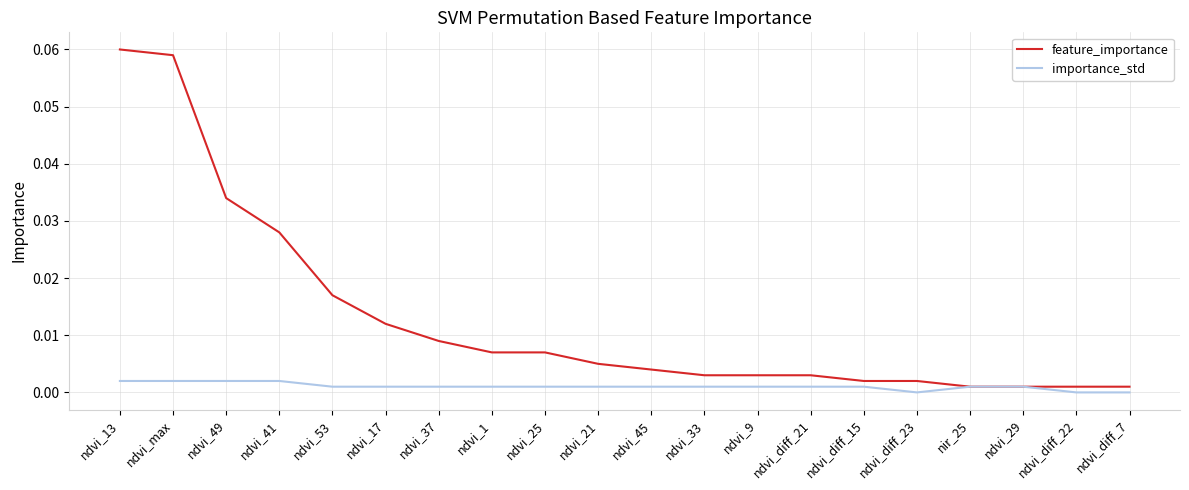

True or false: importance_std has a value of 0.0 at ndvi_diff_21.

True